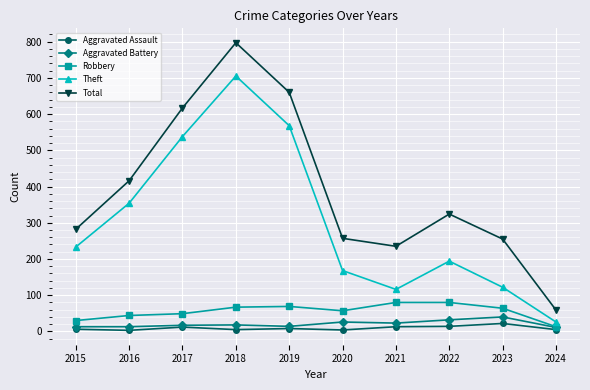

What is the difference between the highest and lowest values at 2020?

253